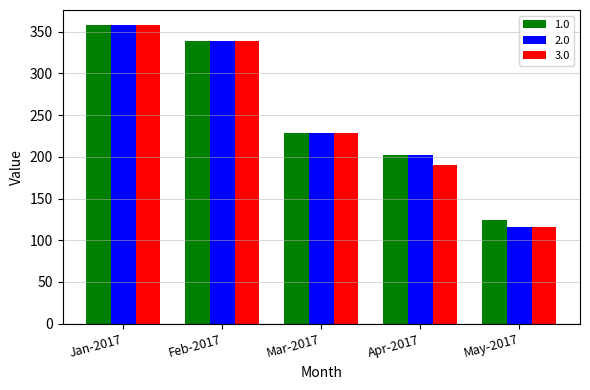

Which category has the highest value across all series?

Jan-2017